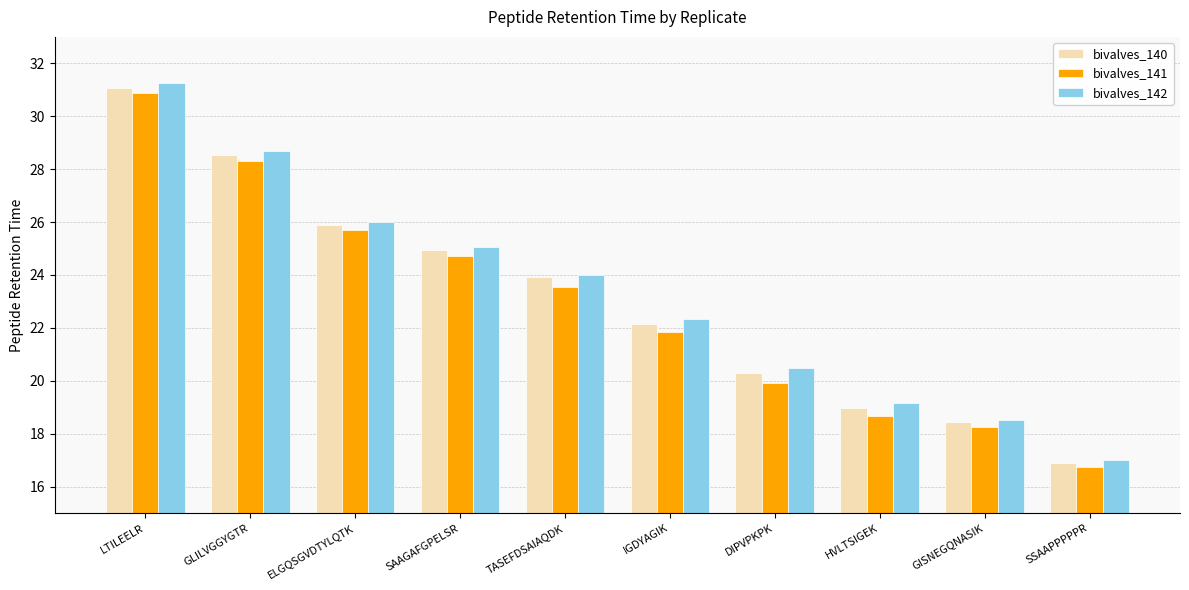

What is the sum of all bivalves_141 values?

228.6